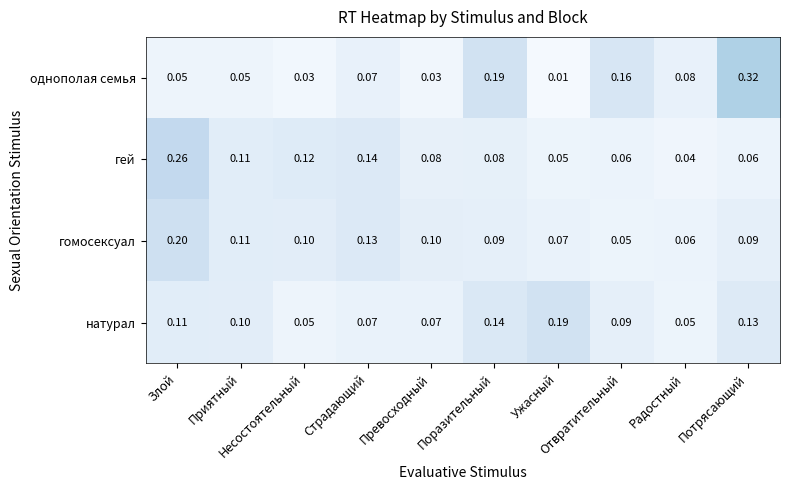

How many categories are shown in the chart?

10